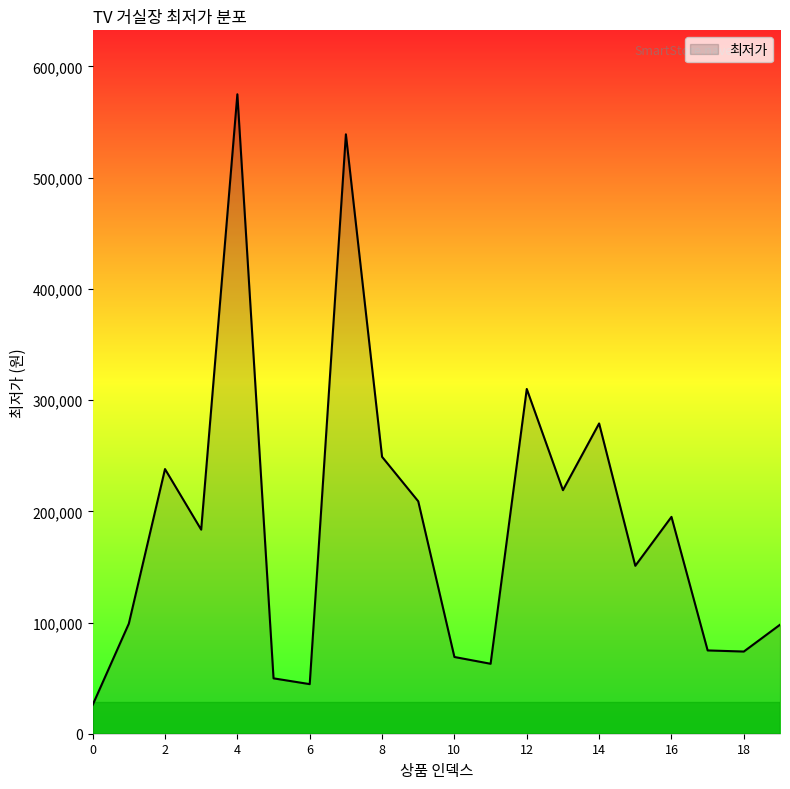

What is the smallest value displayed?

25900